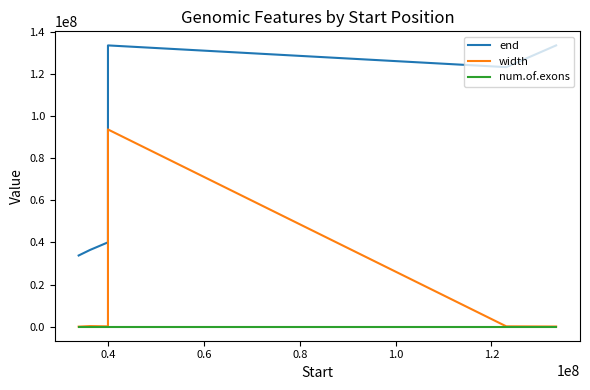

Rank the series by their maximum value, from lowest to highest.

num.of.exons, width, end